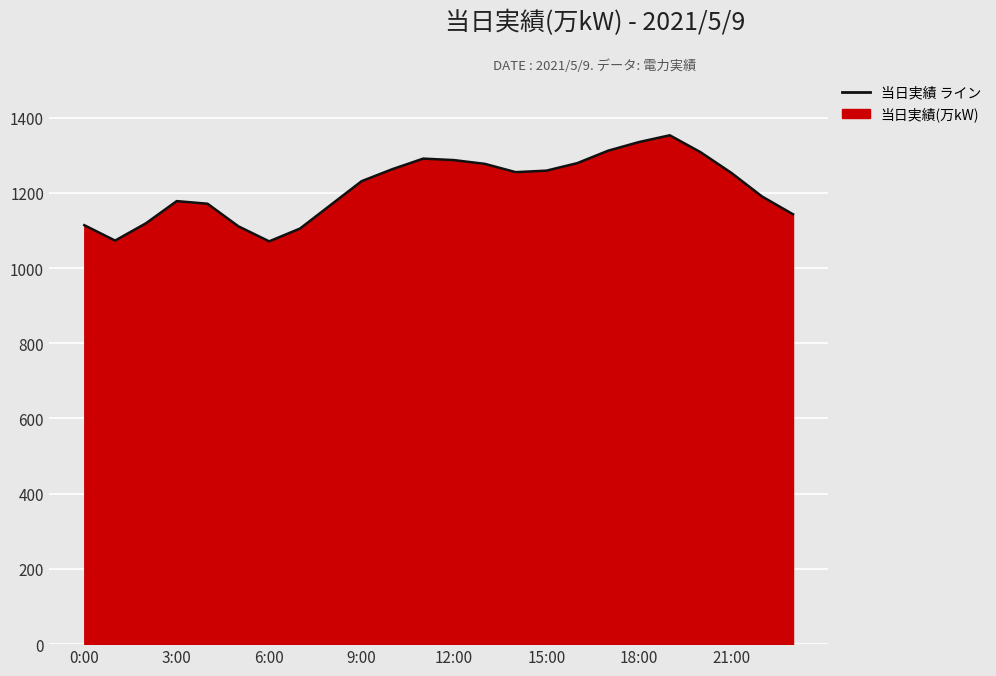

What is the smallest value displayed?

1071